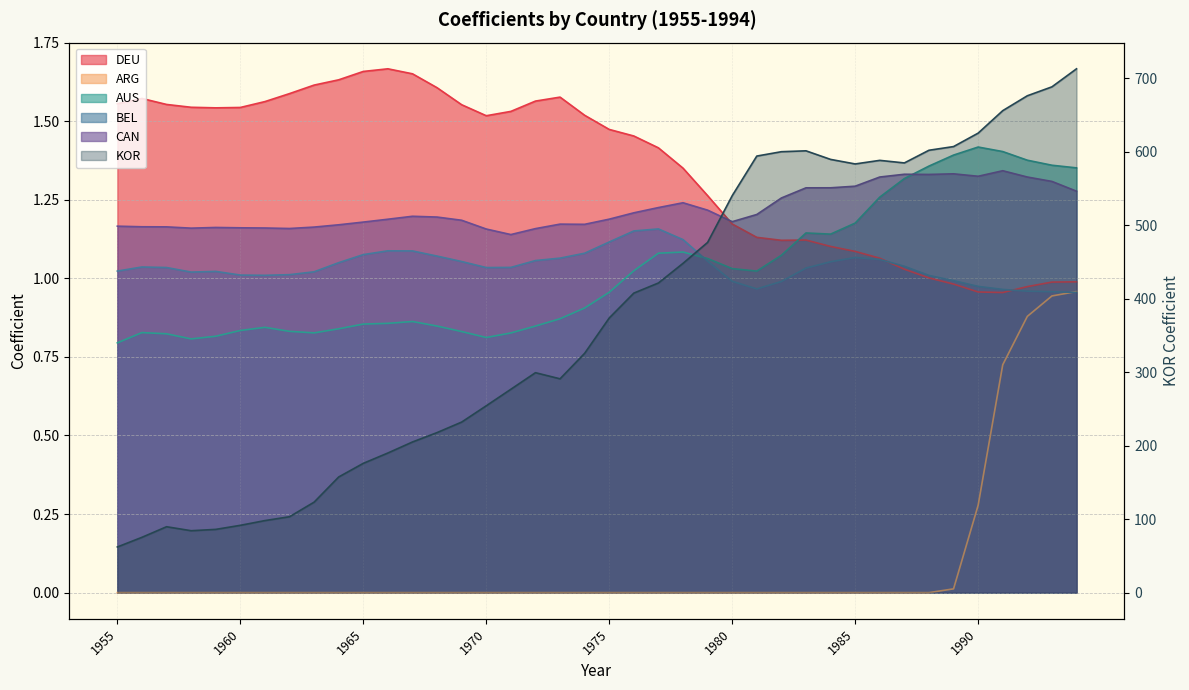

What is the sum of all KOR values?

14814.8